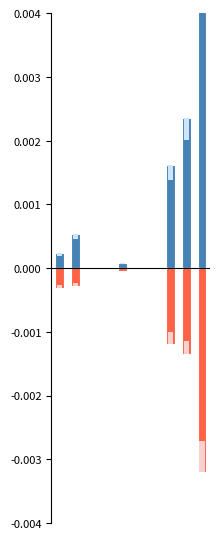

Is it true that 2021_highlight equals -0.0 at 2?

False